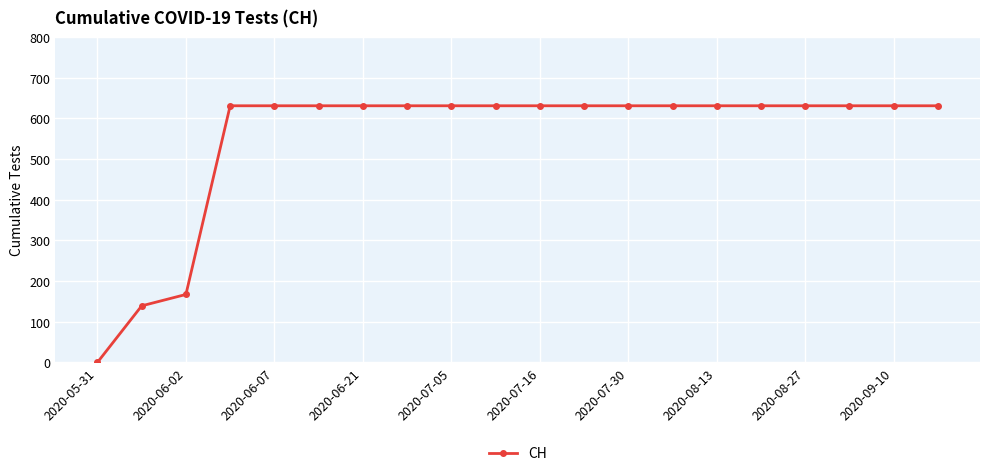

How many data points does each series have?

20